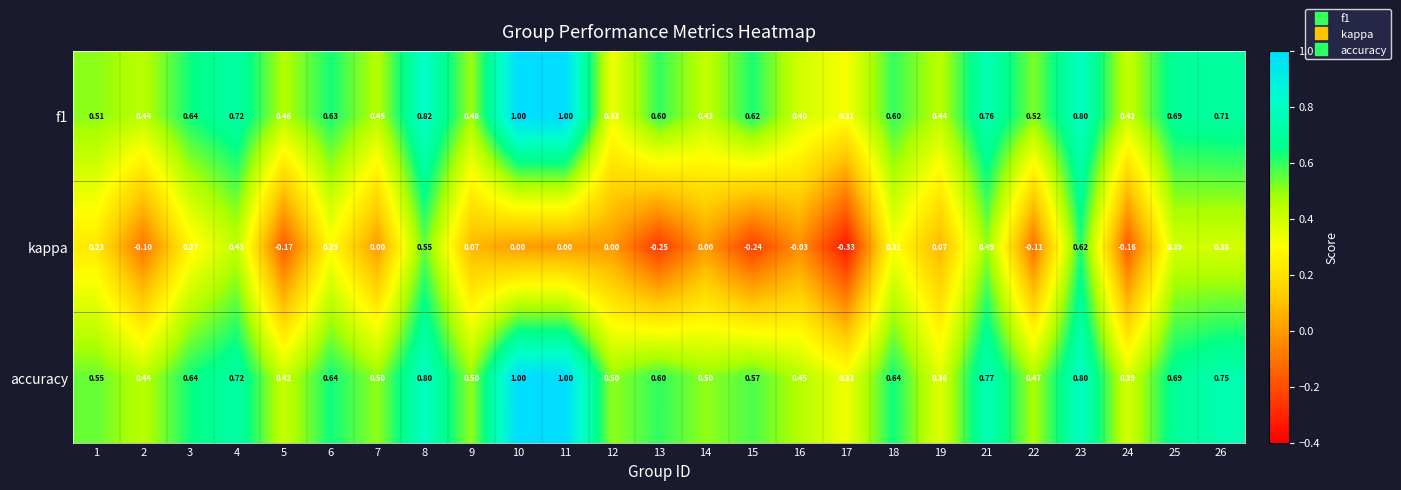

Which series changed the most between 6 and 23?

kappa